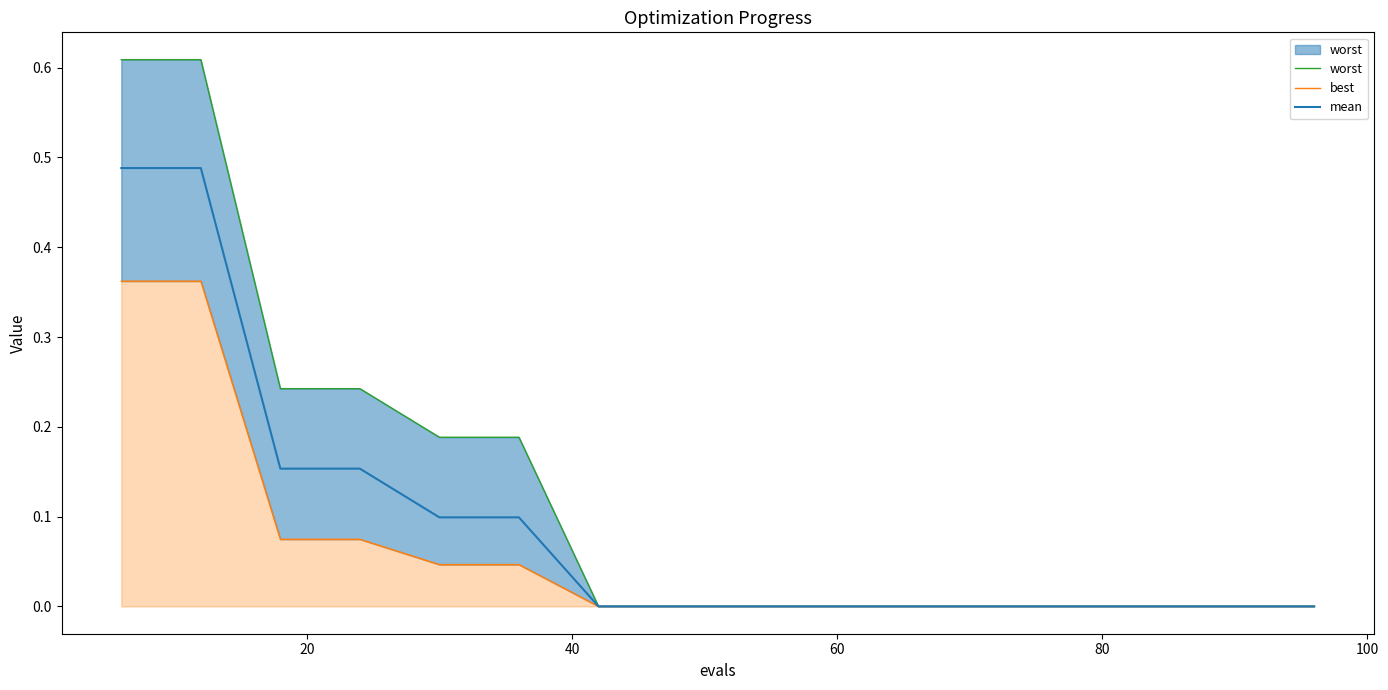

The value of worst at 15 is 0.0. True or false?

False